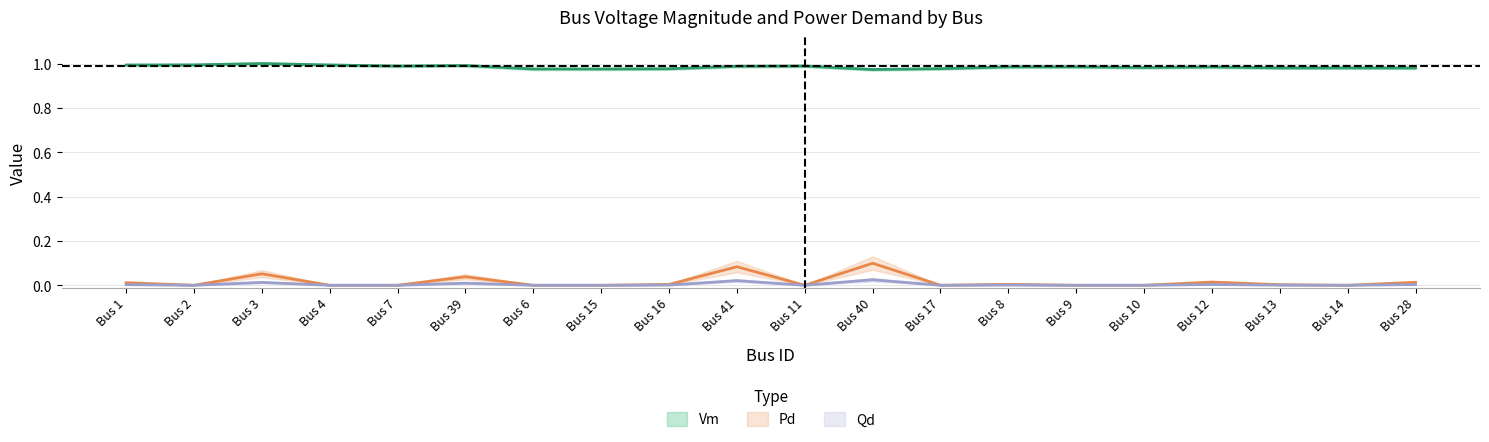

Is the value of Pd at Bus 15 greater than the value of Qd at Bus 16?

No